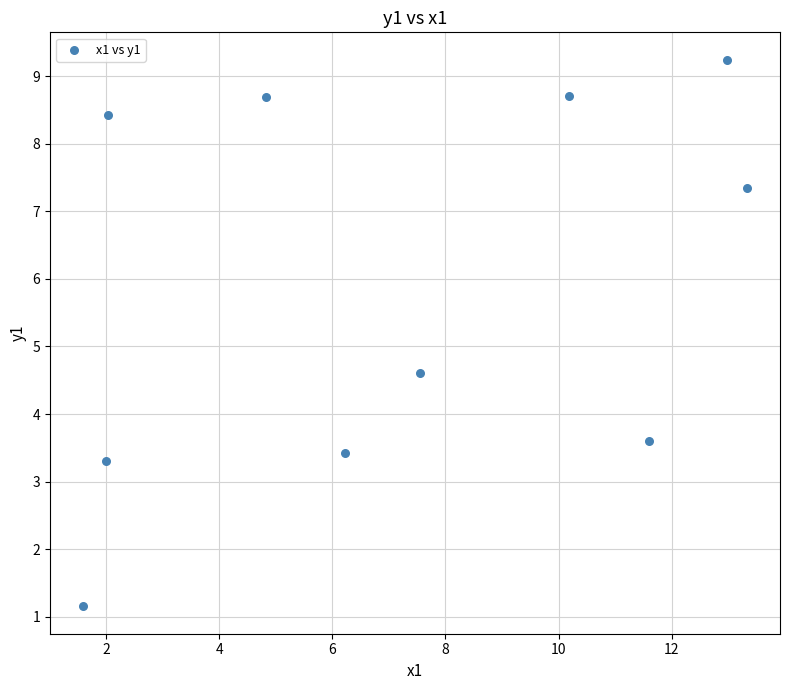

What is the range of X values (max minus min)?

11.7